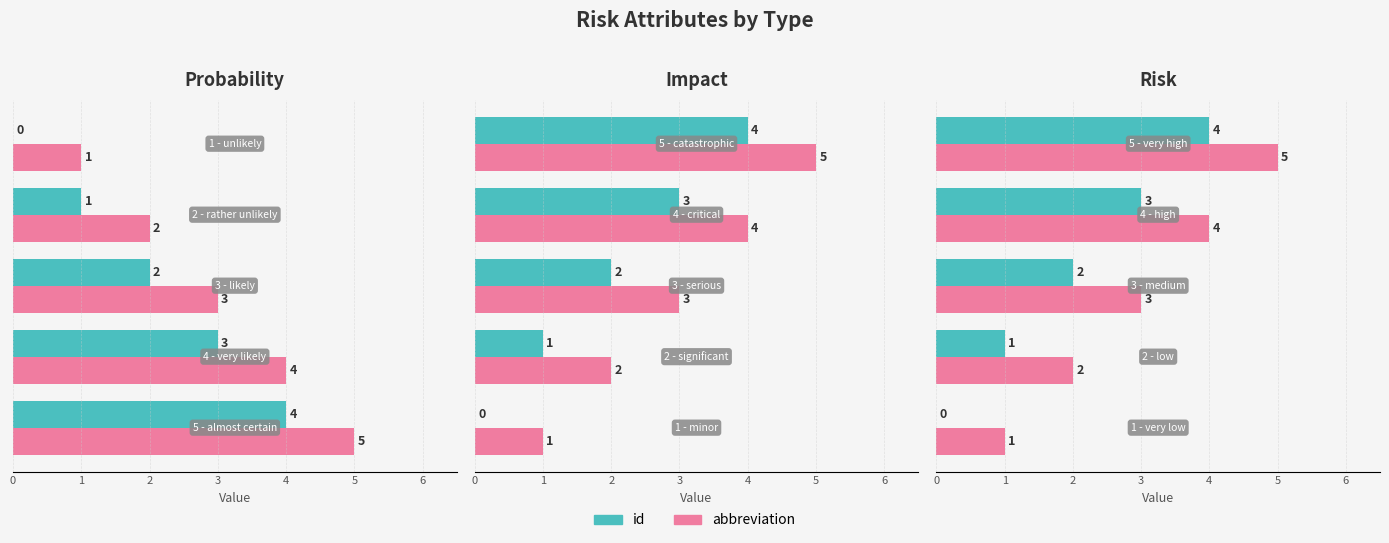

Reading right to left, list all the values displayed in this chart.

id: 4	3	2	1	0
abbreviation: 5	4	3	2	1